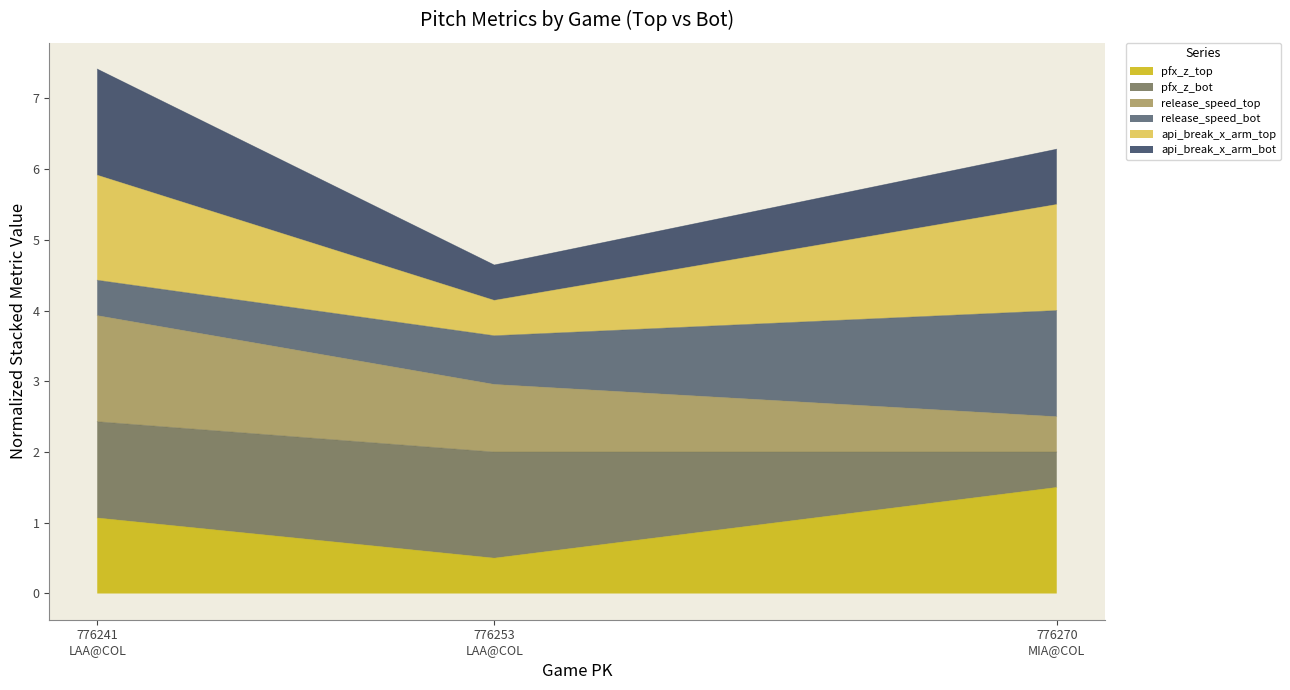

What is the lowest value of the pfx_z_top series?

0.5